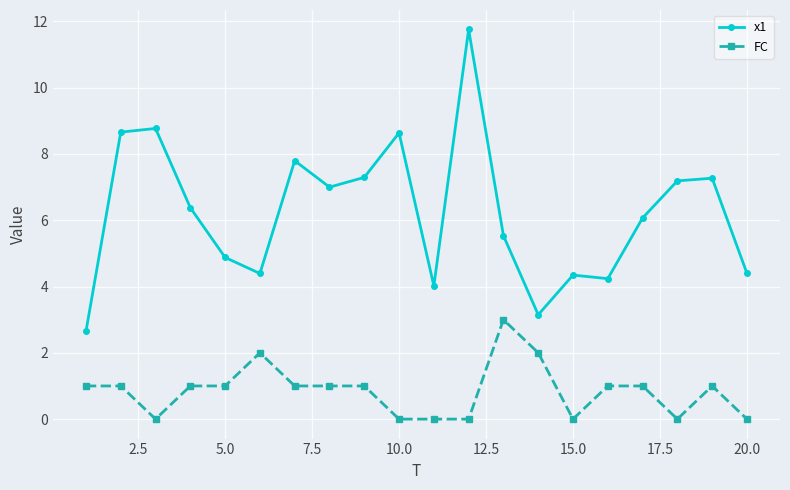

True or false: x1 has more than 2 points higher than both neighbors.

True